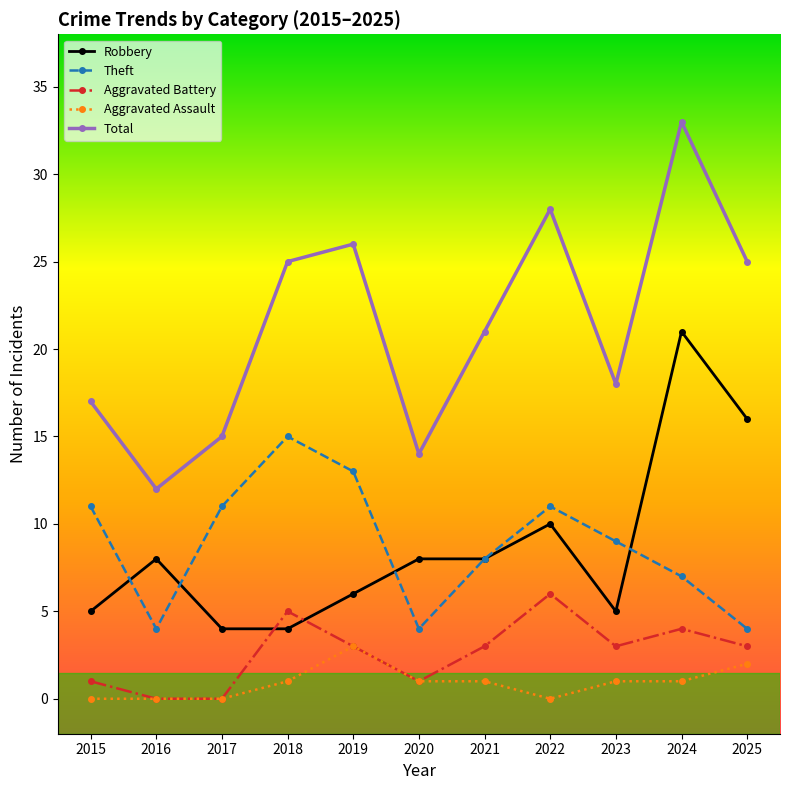

Rank the series at 2024 from lowest to highest value.

Aggravated Assault, Aggravated Battery, Theft, Robbery, Total